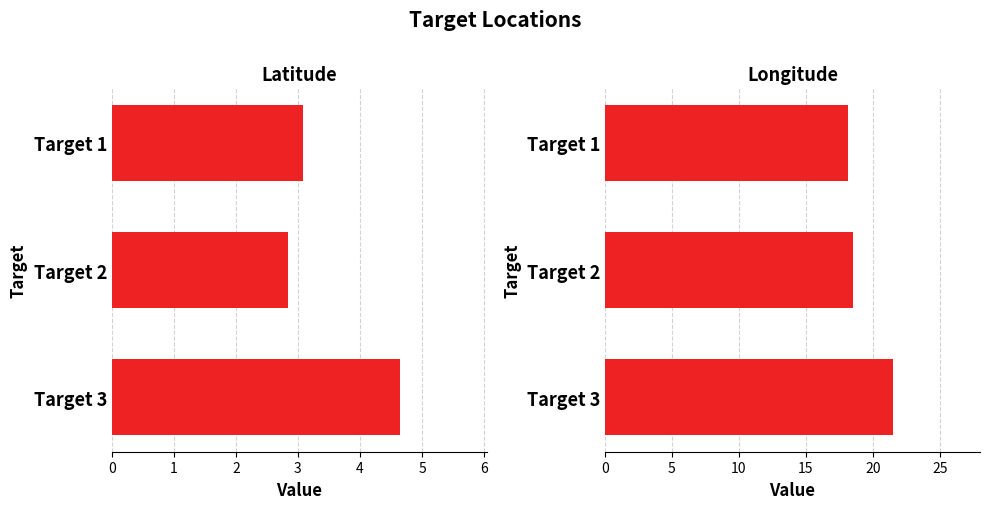

Is the value of Latitude at Target 3 greater than the value of Longitude at Target 2?

No